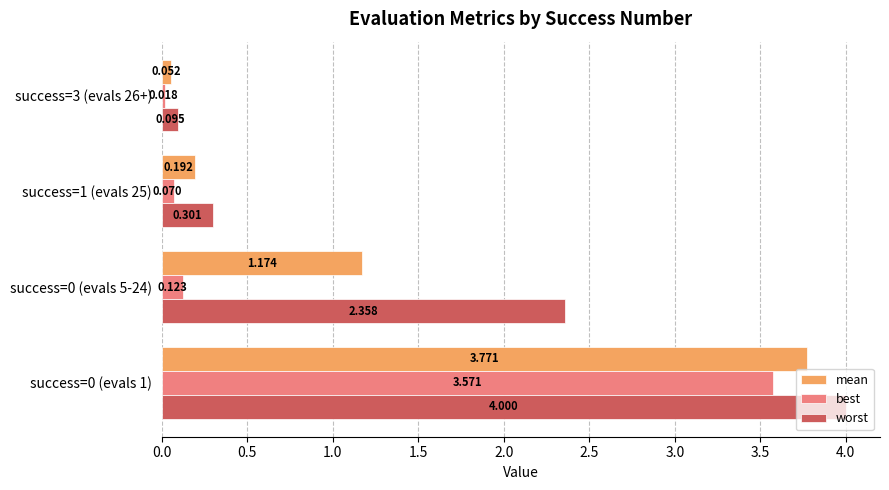

At how many categories does at least one series exceed 1?

2